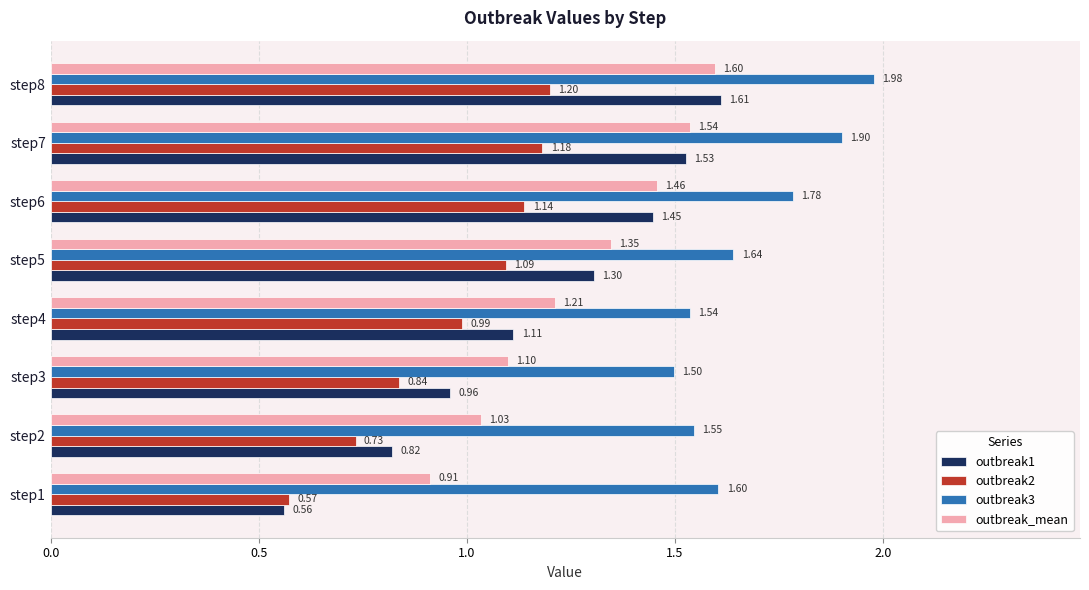

What is the sum of all outbreak2 values?

7.7